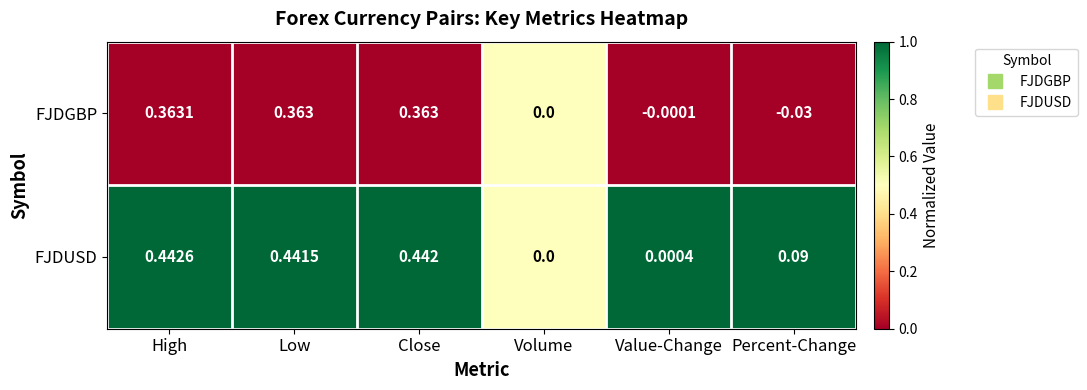

At which category is the sum across all series the highest?

High